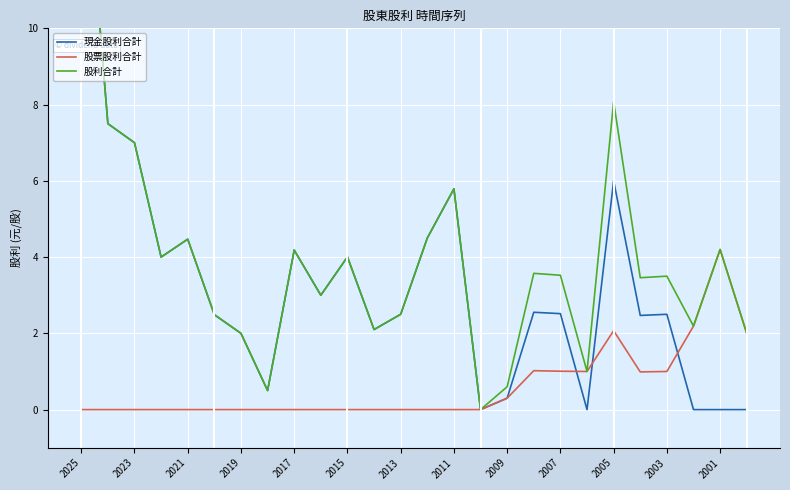

List the series in order of their overall mean, highest first.

股利合計, 現金股利合計, 股票股利合計